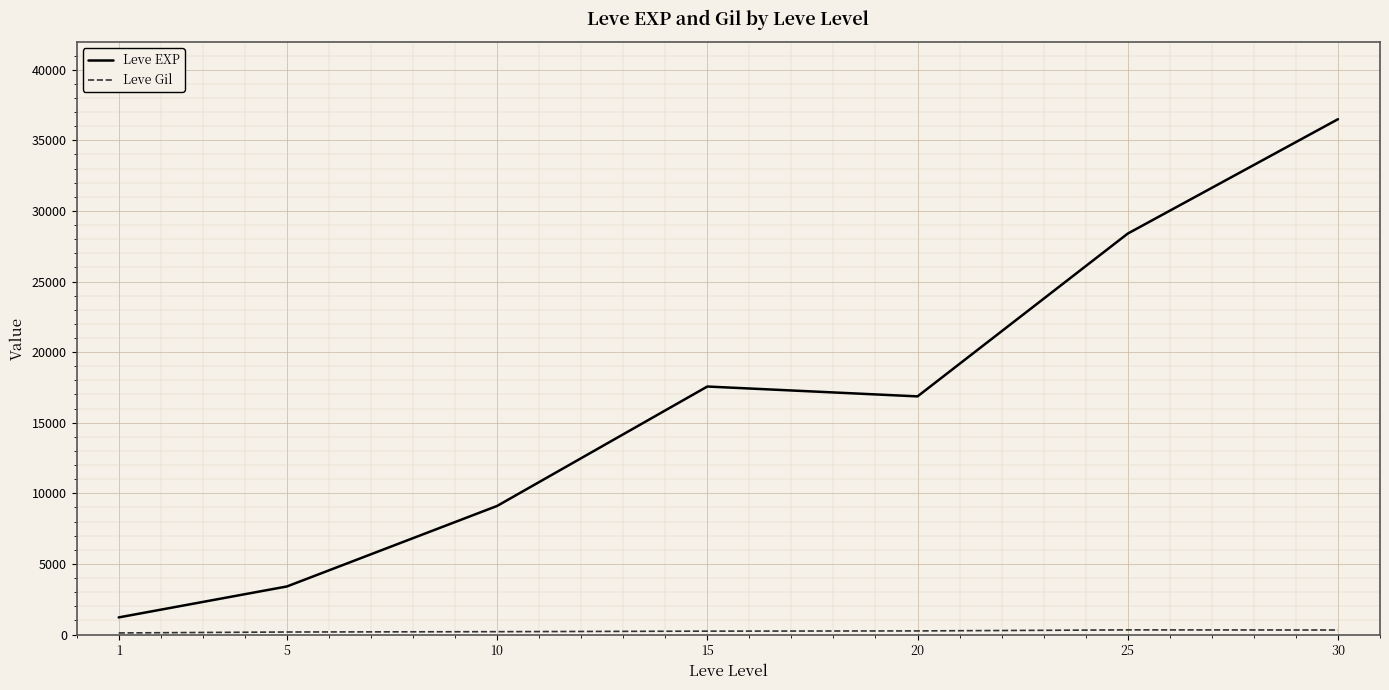

Which label corresponds to the largest value in the chart?

30